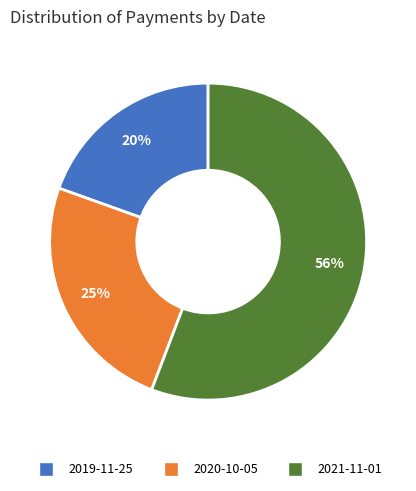

To the nearest percent, what percentage of the pie is 2019-11-25?

20%